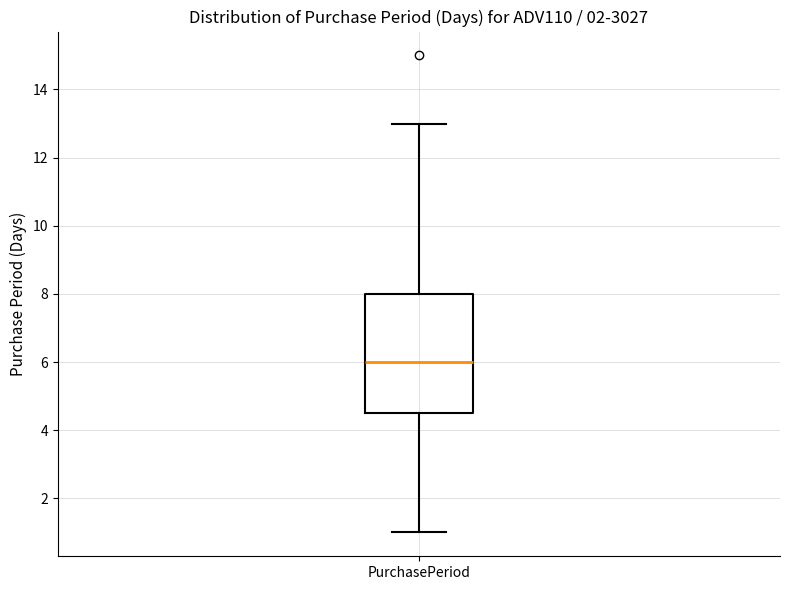

Transcribe this box plot: give where the median line is, the range the box spans, and where the two whiskers end, as read against the y-axis. The values are not printed on the chart, so give them approximately, as read against the axis.

median 6.0, box 4.6 to 8.0, whiskers 1.0 to 13.0